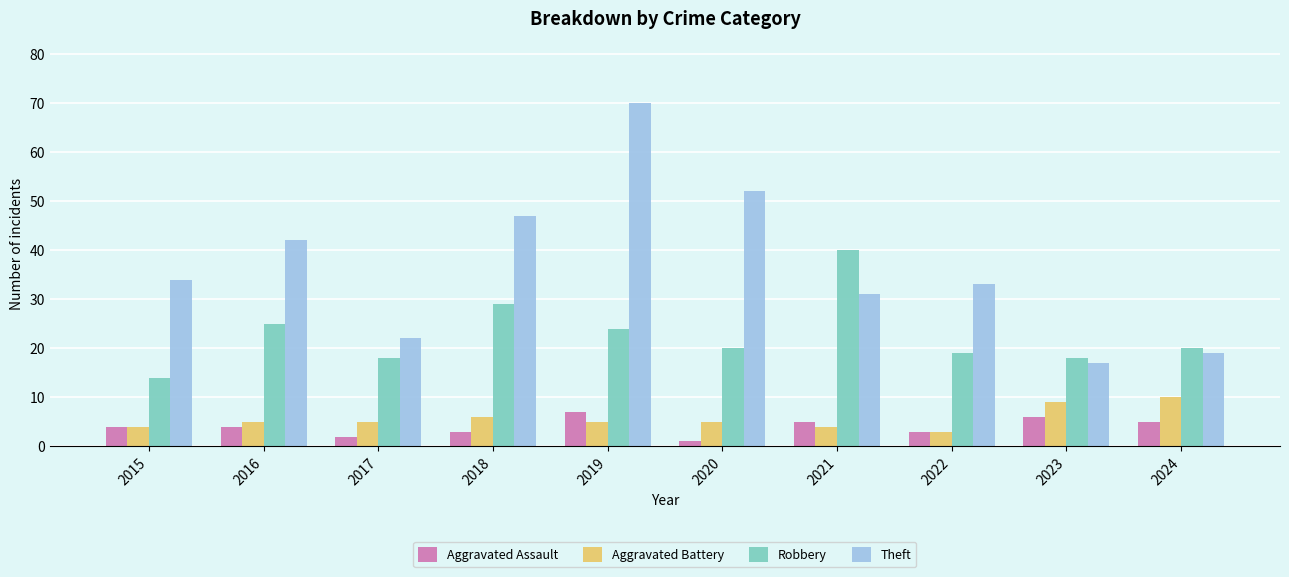

What is the total value across all series at 2019?

106